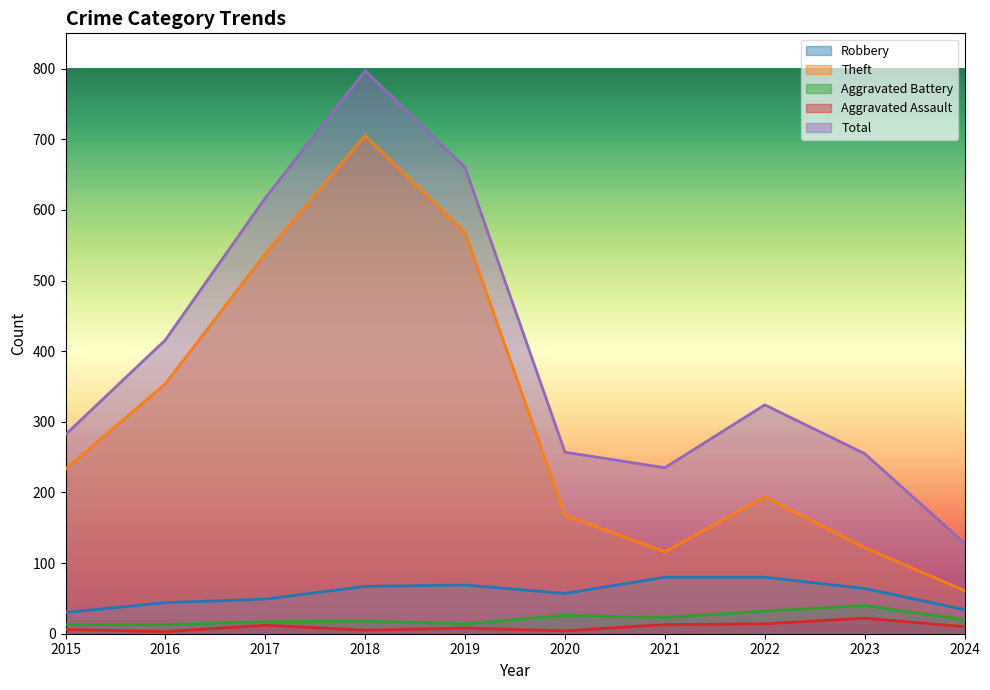

True or false: Robbery has more than 0 interior local peaks.

True